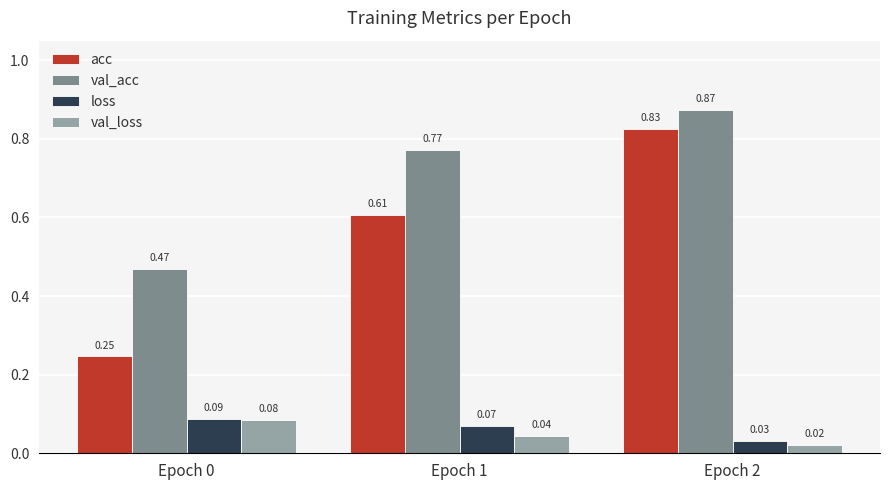

Are the bars horizontal?

No